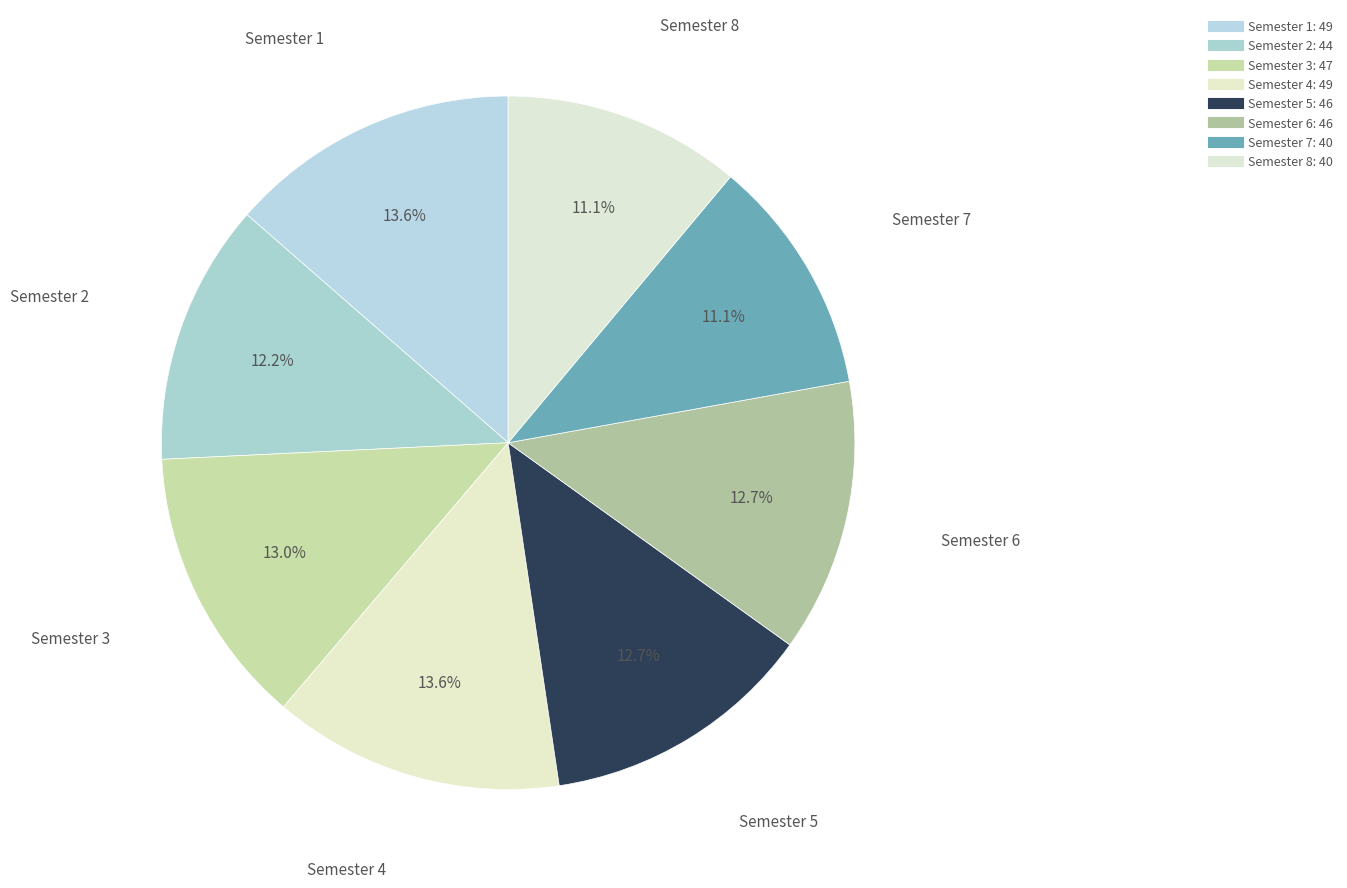

What percentage is the Semester 5 slice, to the nearest percent?

13%